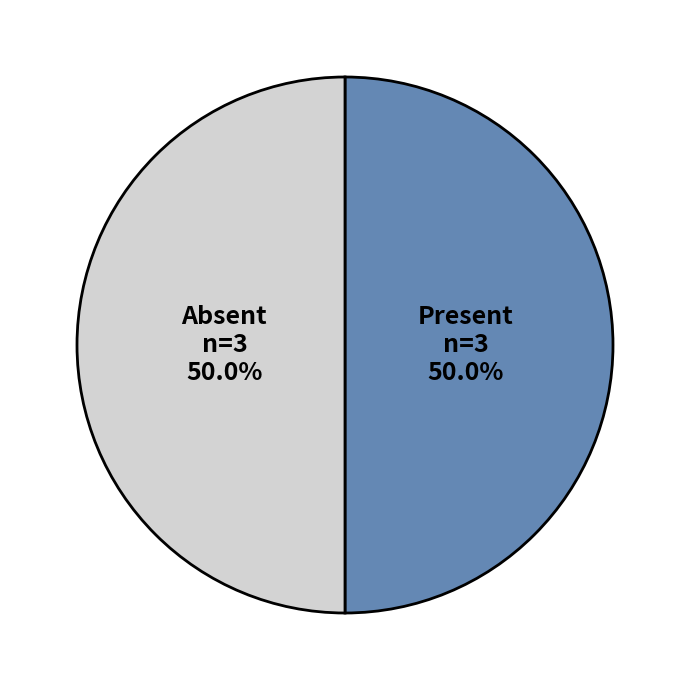

Approximately how many times larger is the value at Present compared to Absent?

1.0